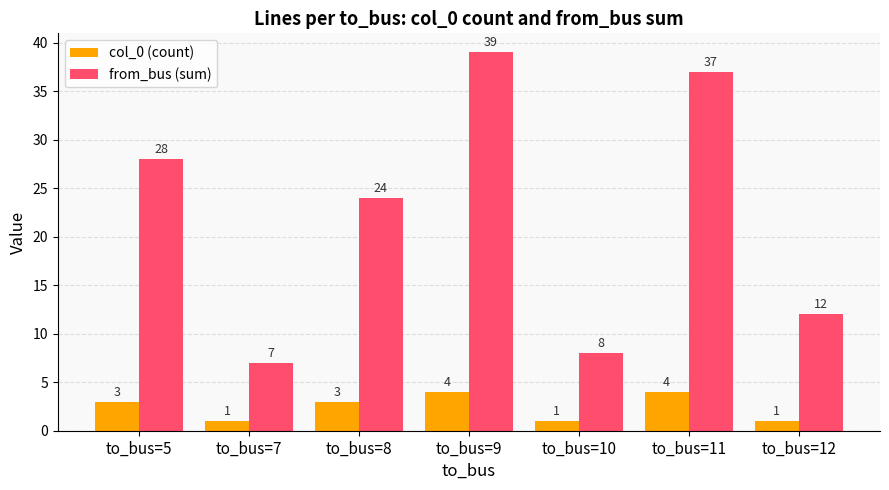

What is the value of the col_0 (count) bar at the 1st from the left?

3